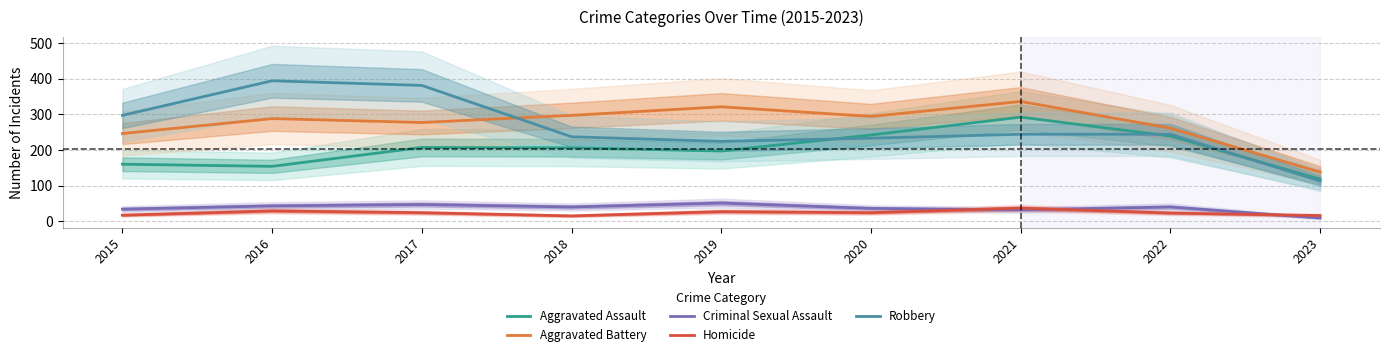

True or false: Aggravated Assault has a value of 276 at 2017.

False